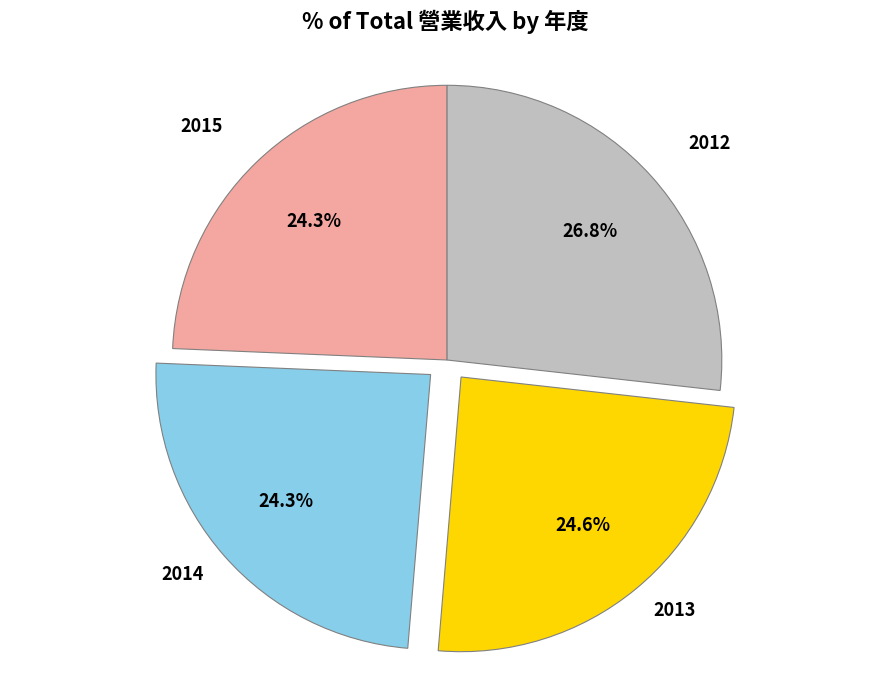

How many segments does this pie chart have?

4